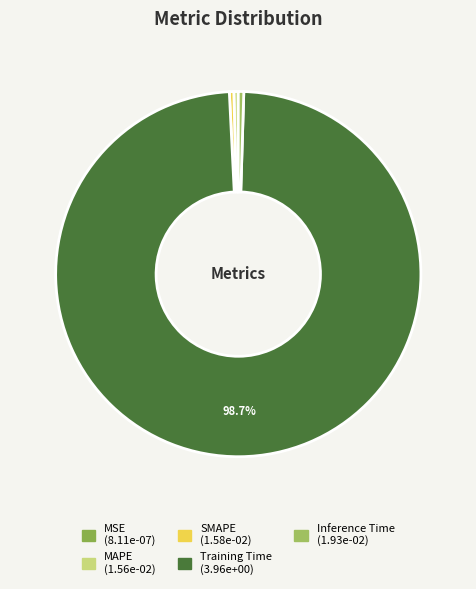

Count the number of slices in the pie.

5